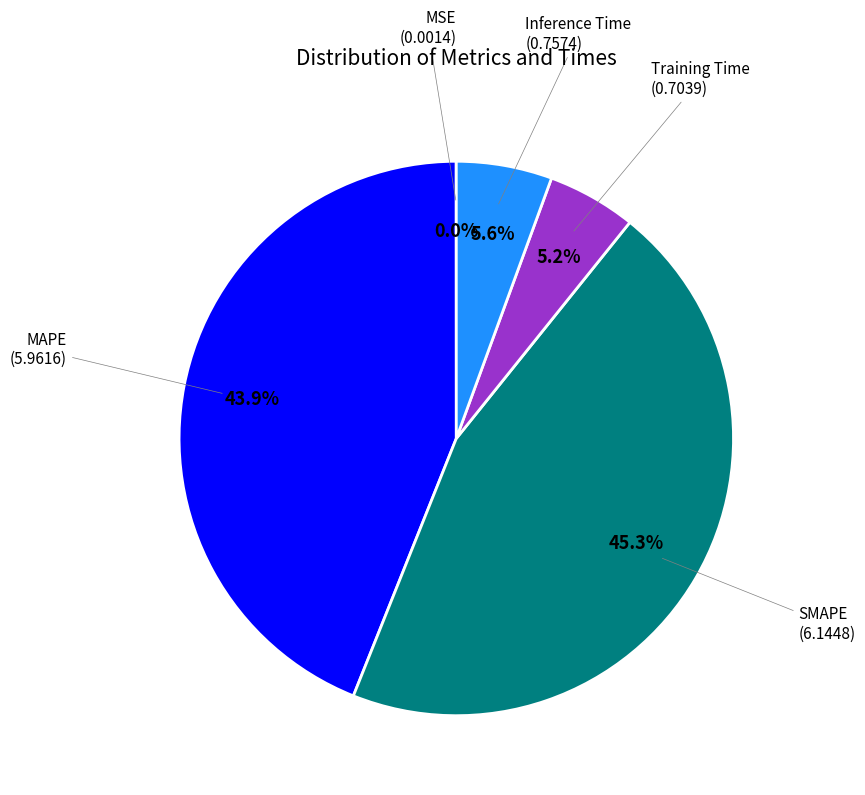

Is there a majority slice in this chart?

No